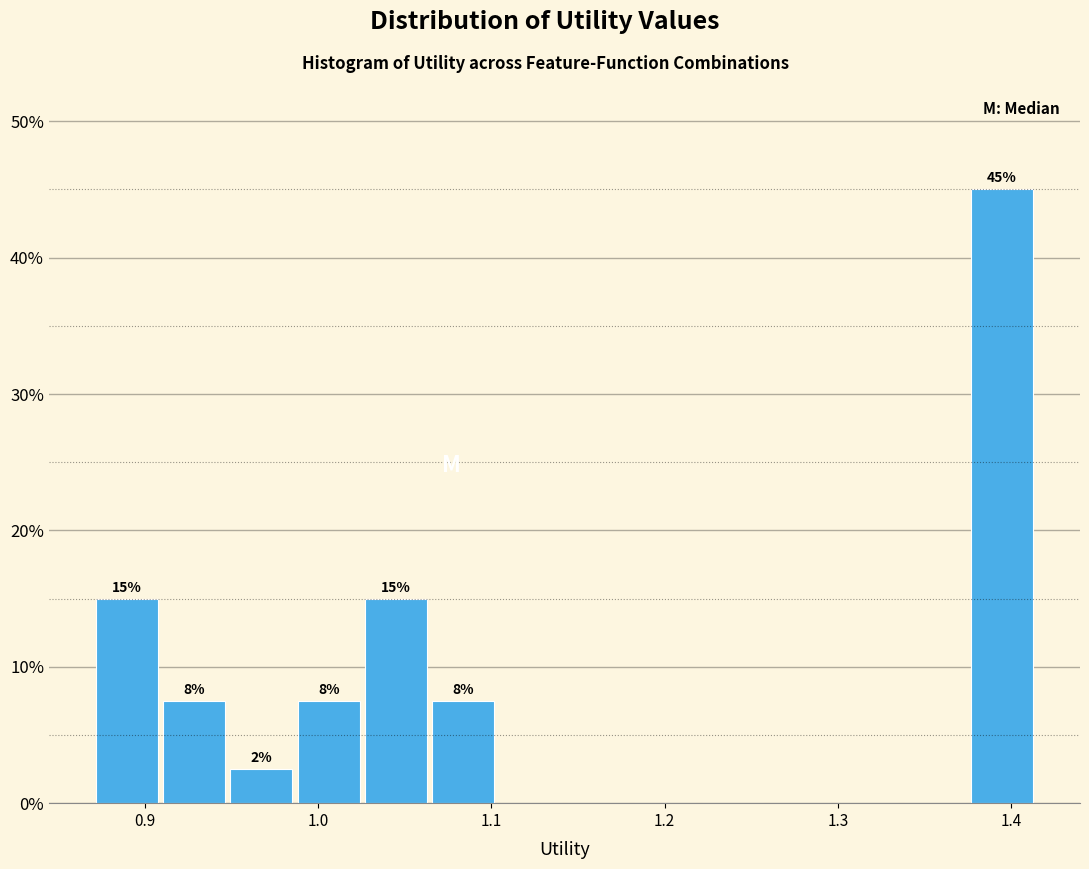

Read against the x-axis, roughly where is the centre of the tallest bar?

1.39